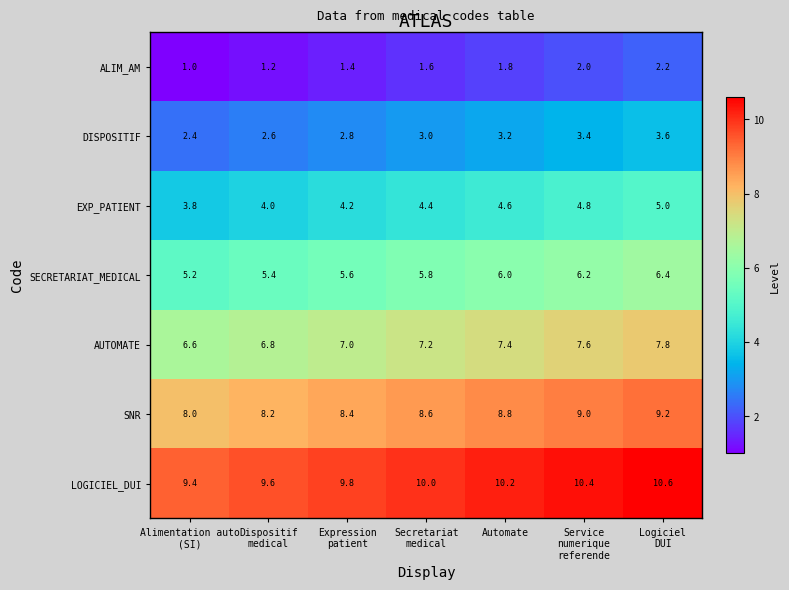

Rank the series by their average value, from lowest to highest.

ALIM_AM, DISPOSITIF, EXP_PATIENT, SECRETARIAT_MEDICAL, AUTOMATE, SNR, LOGICIEL_DUI